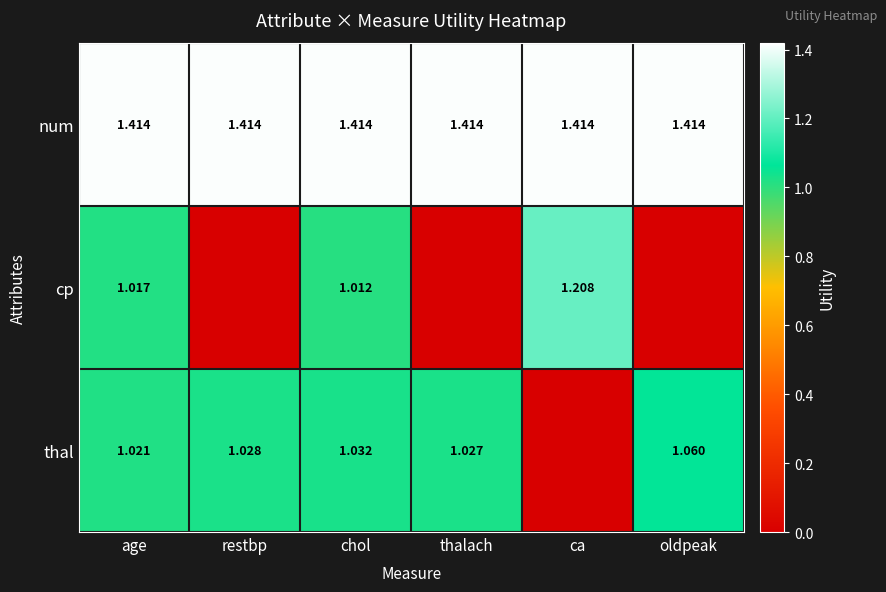

Is the value of num at oldpeak greater than the value of cp at chol?

Yes